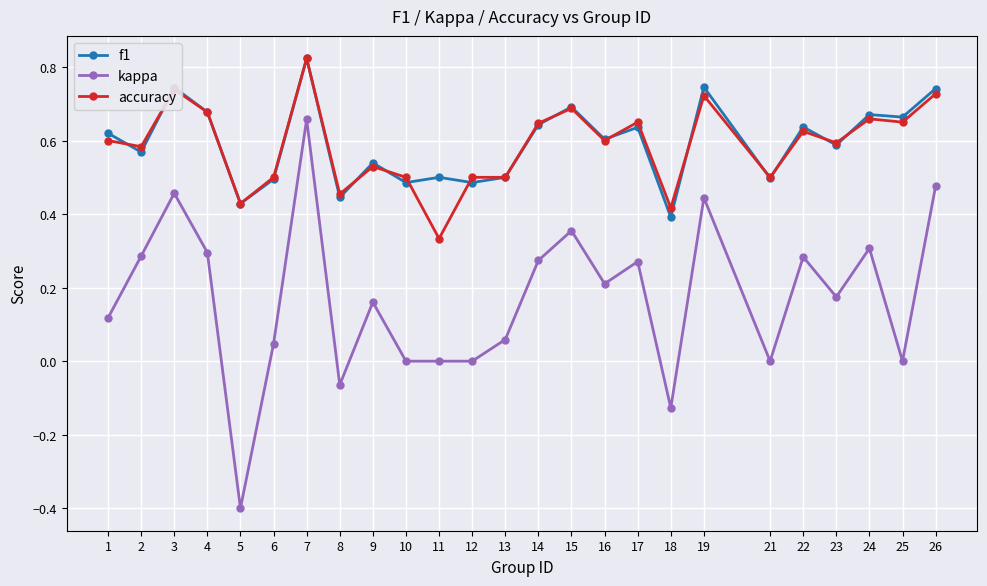

What is the sum of the accuracy values at 24 and 3?

1.4